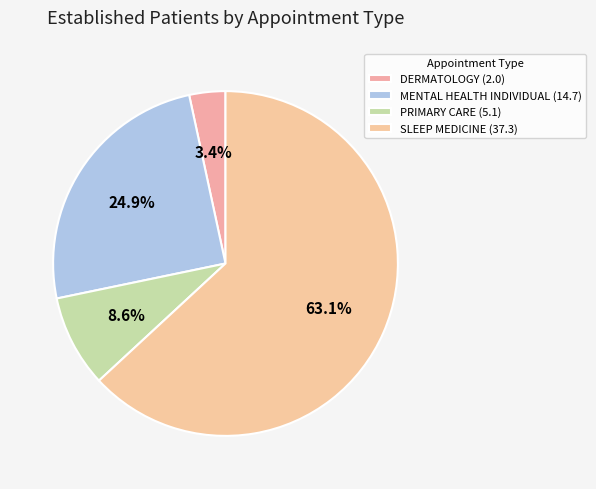

Count the number of slices in the pie.

4